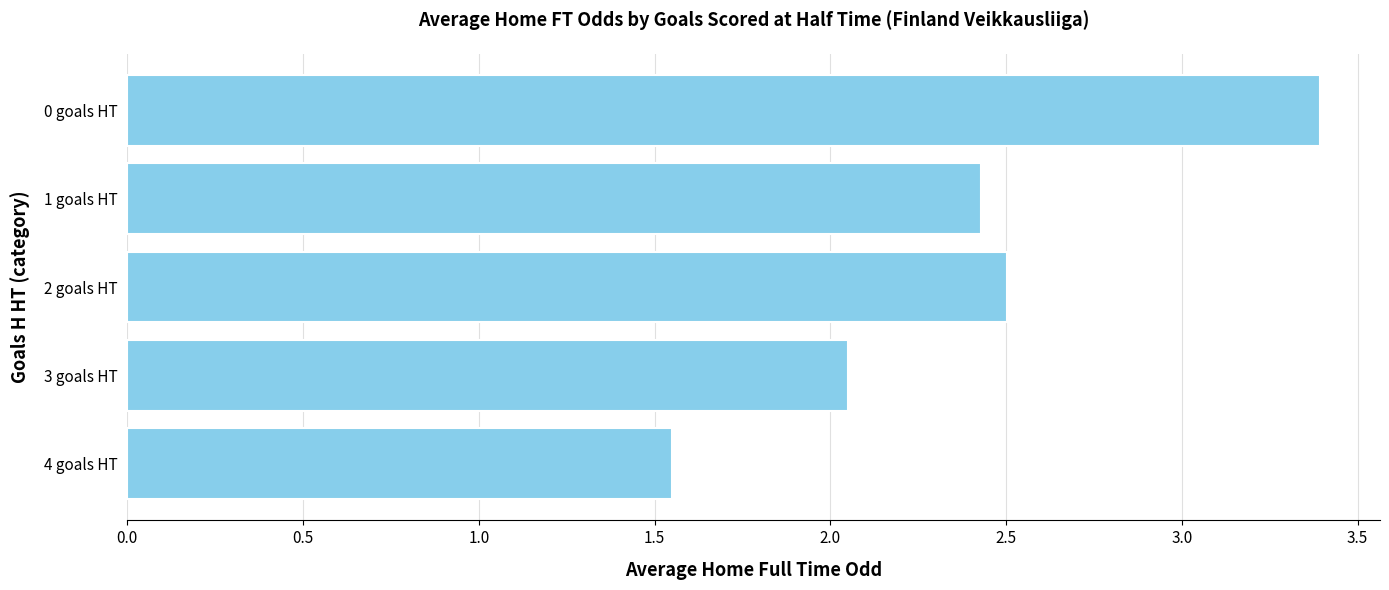

What is the ratio of the value at 4 goals HT to the value at 1 goals HT?

0.6